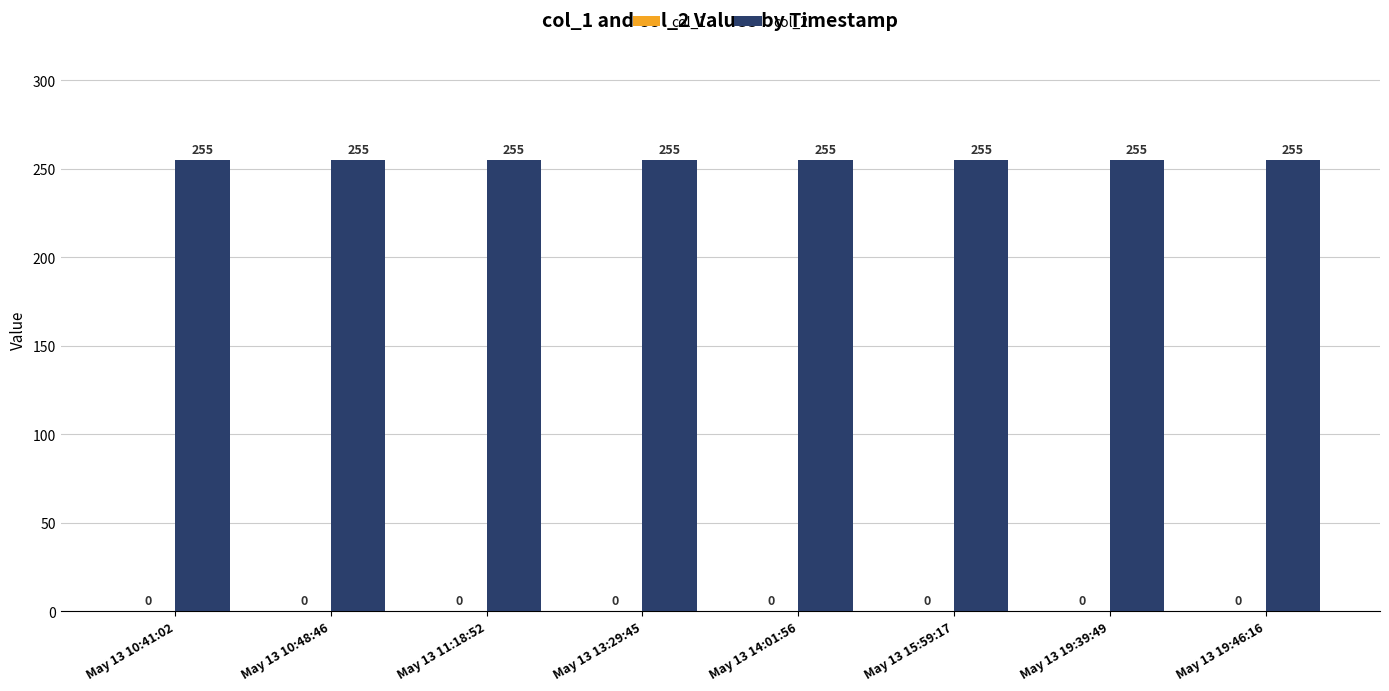

What position from the right is May 13 13:29:45?

5